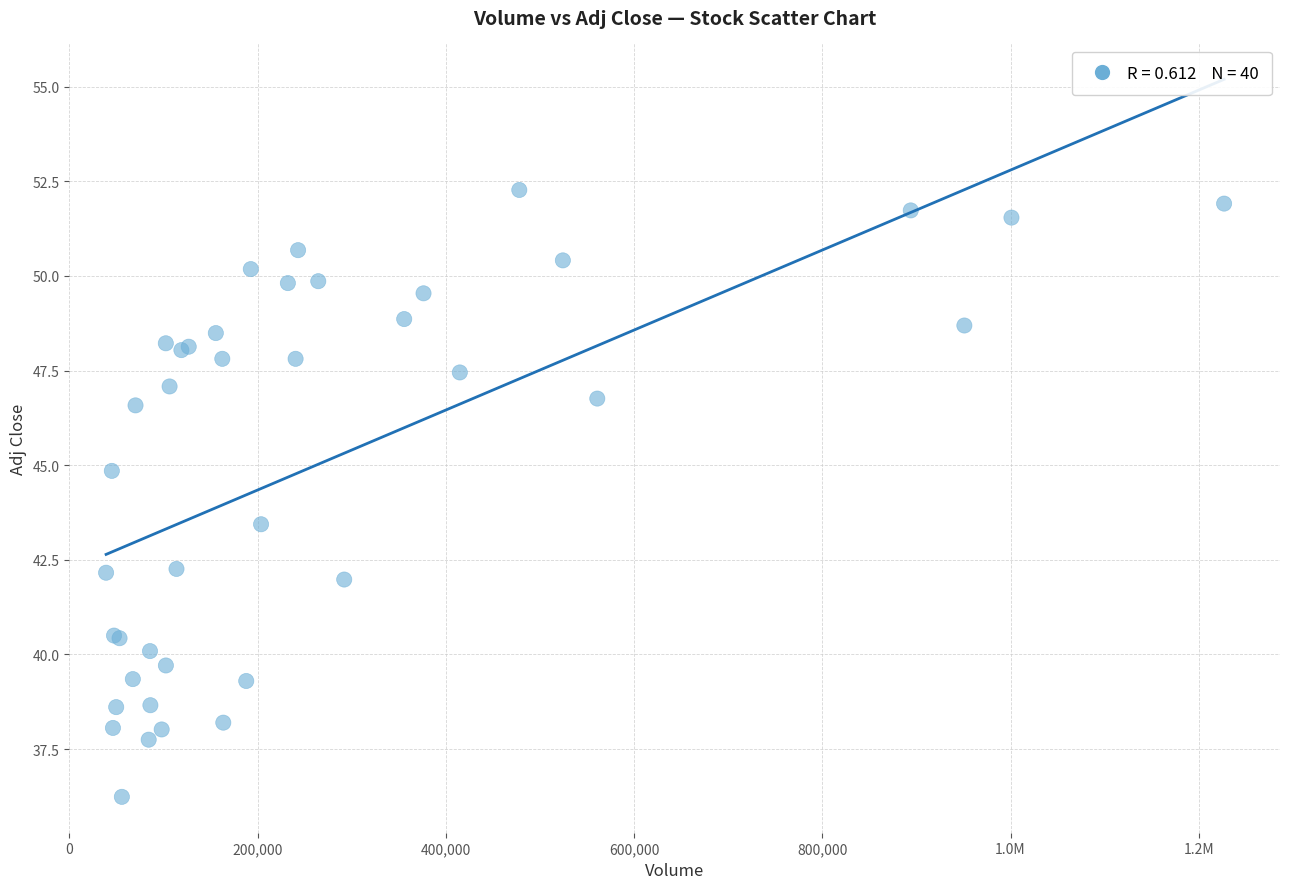

What Y value in the scatter plot is closest to 44?

43.4